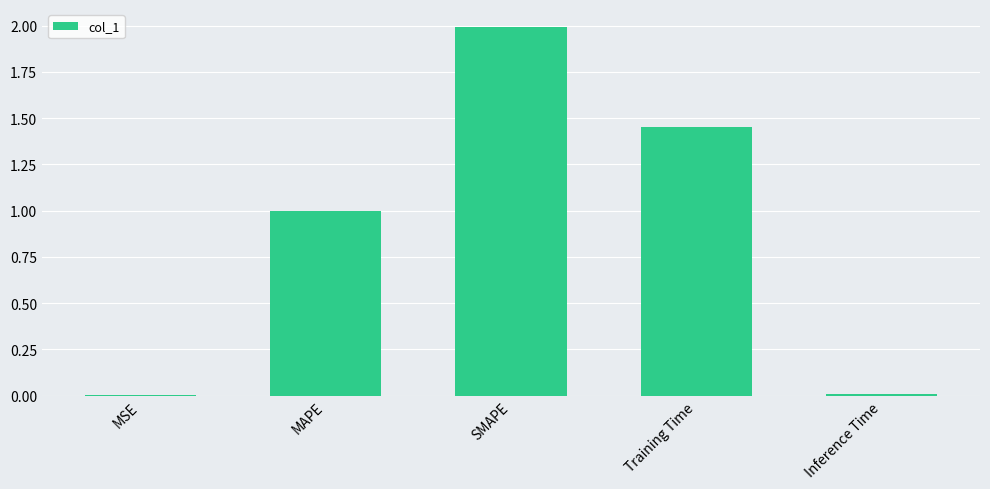

Are the bars horizontal?

No